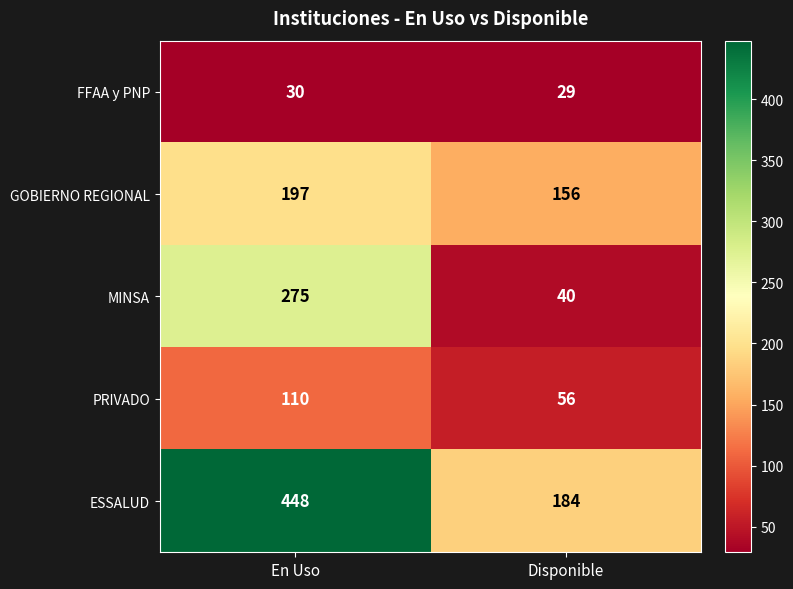

True or false: PRIVADO has a value of 56 at Disponible.

True